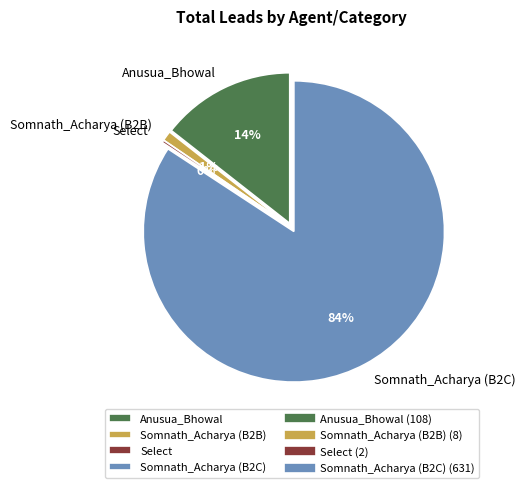

The Anusua_Bhowal slice represents 21% of the pie. True or false?

False